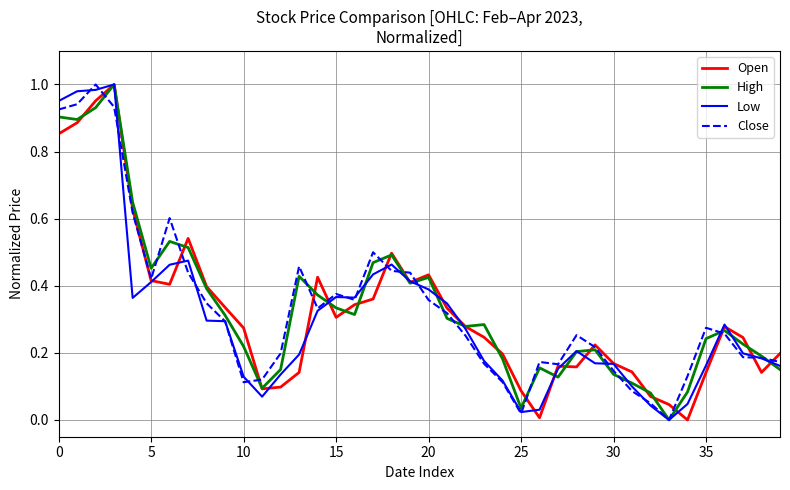

What are all the series names shown in the legend?

Open, High, Low, Close